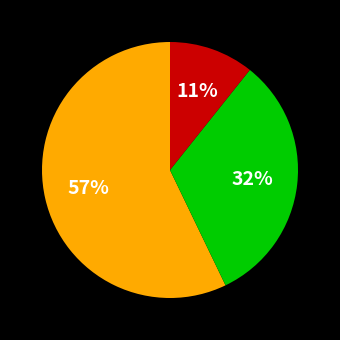

Is there any slice that represents more than half of the pie?

Yes